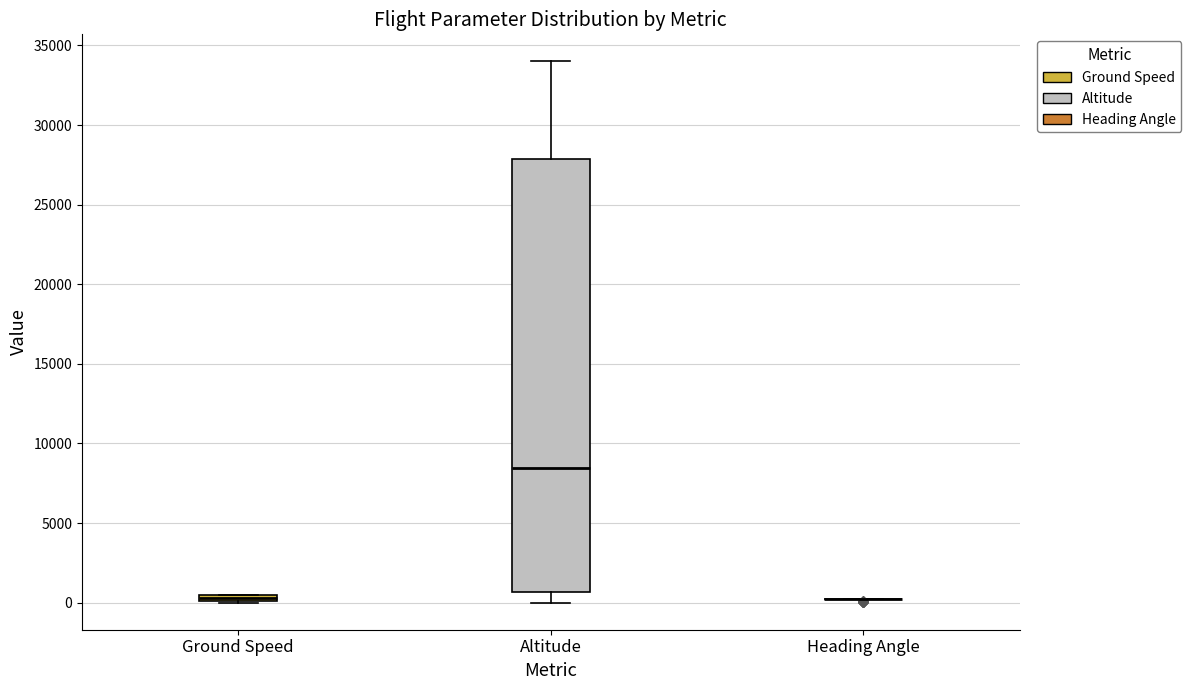

Which box is the tallest, from its lower edge to its upper edge?

Altitude